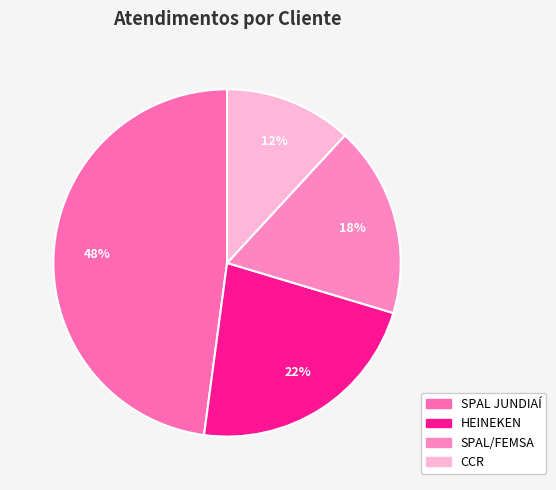

Between CCR and SPAL/FEMSA, which is larger?

SPAL/FEMSA